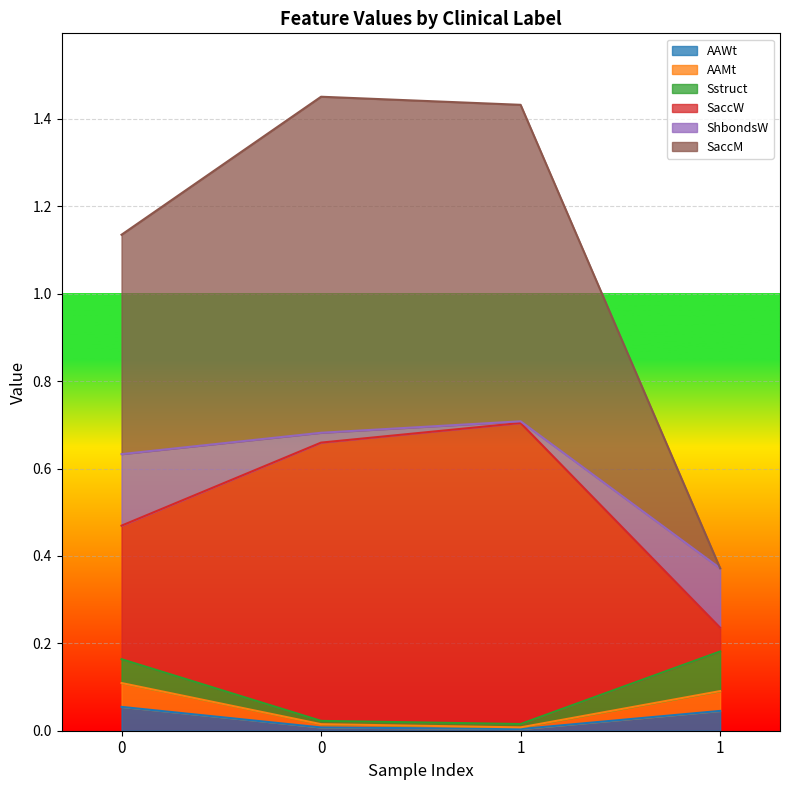

True or false: Sstruct and AAMt intersect in this chart.

False